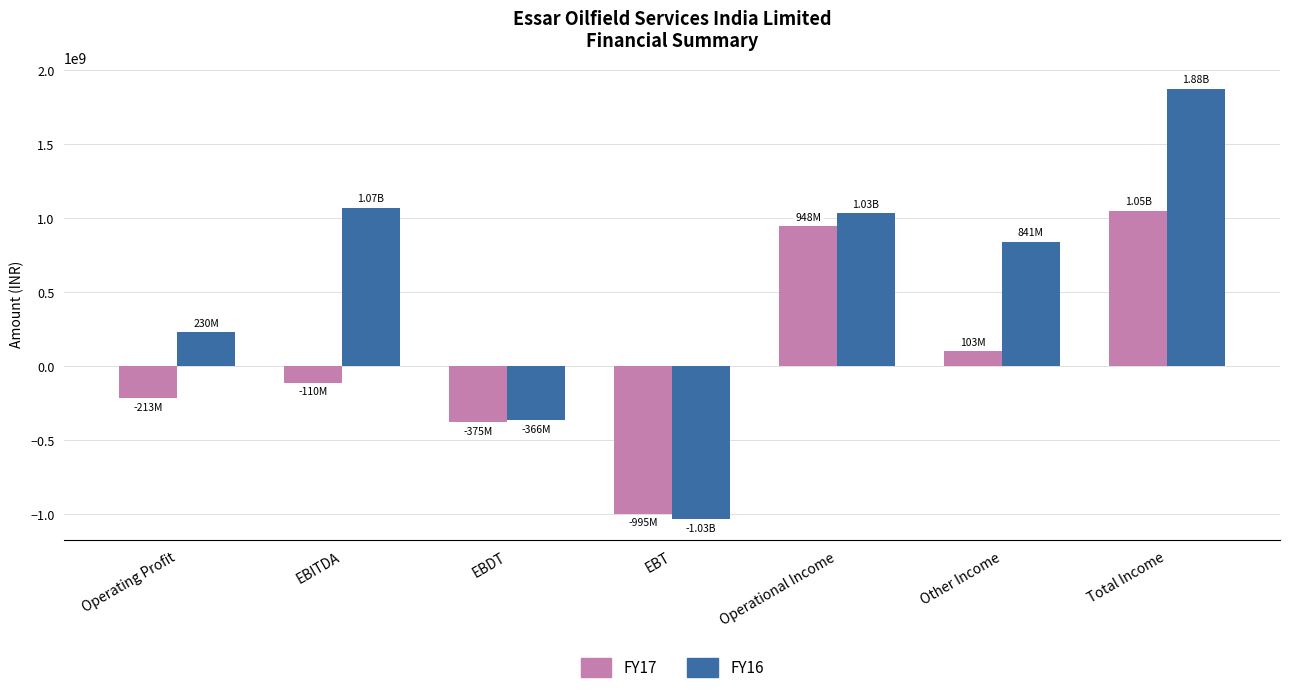

What is the sum of all FY17 values?

408200000